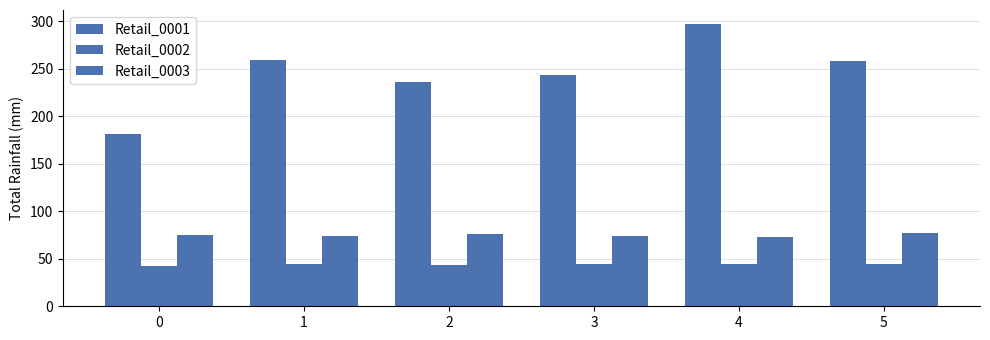

Which series has the largest total across all categories?

Retail_0001